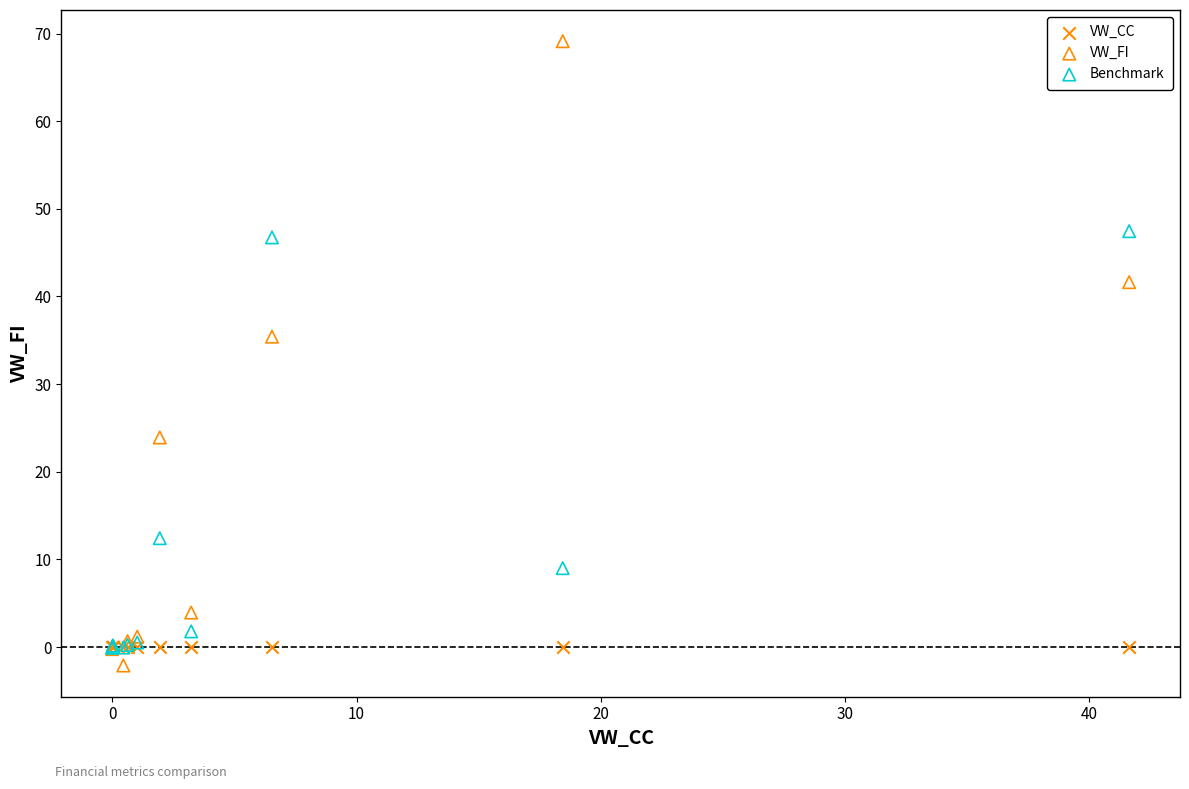

What are all the series names shown in the legend?

VW_CC, VW_FI, Benchmark